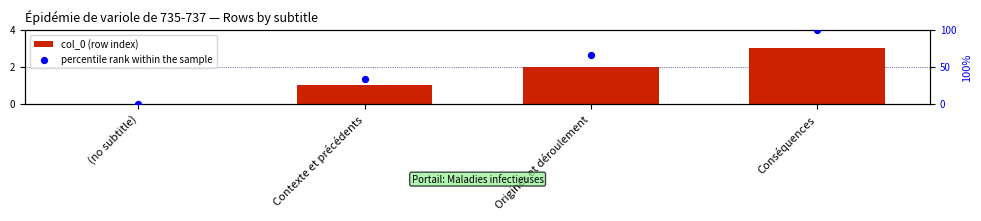

Which series has the largest total across all categories?

percentile rank within the sample